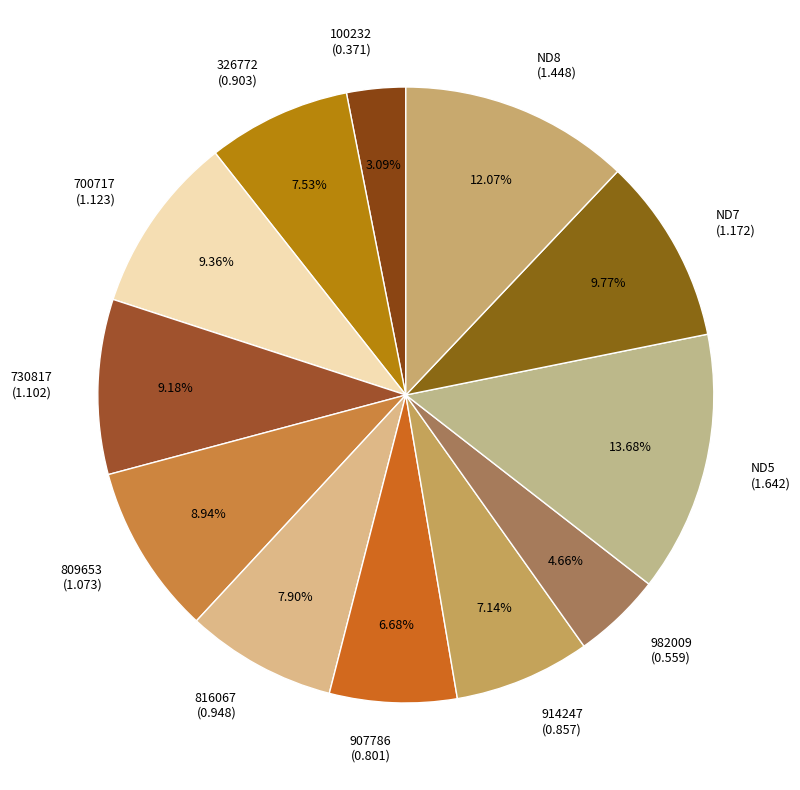

Do 326772 (0.903) and ND7 (1.172) together represent more than half of the pie?

No